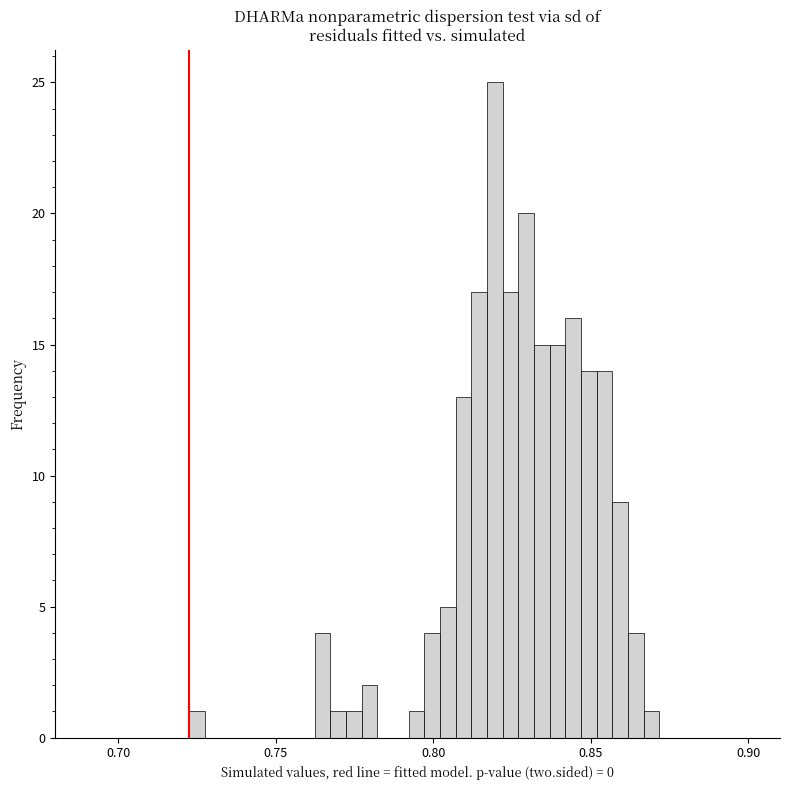

Read against the x-axis, roughly where is the centre of the tallest bar?

0.820